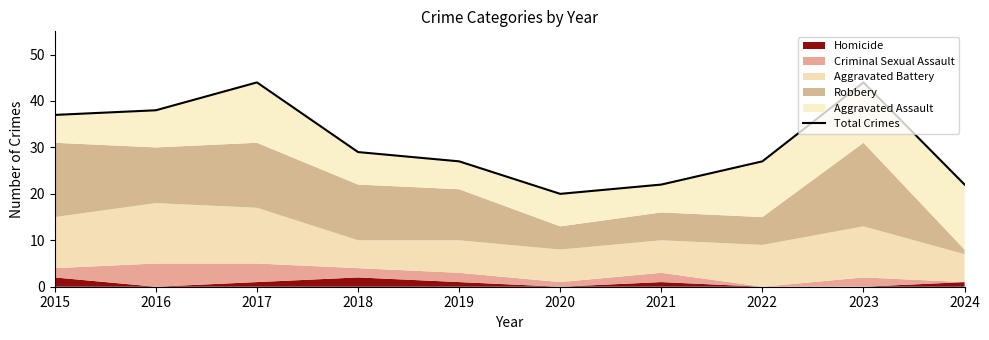

How many values exceed 29?

4